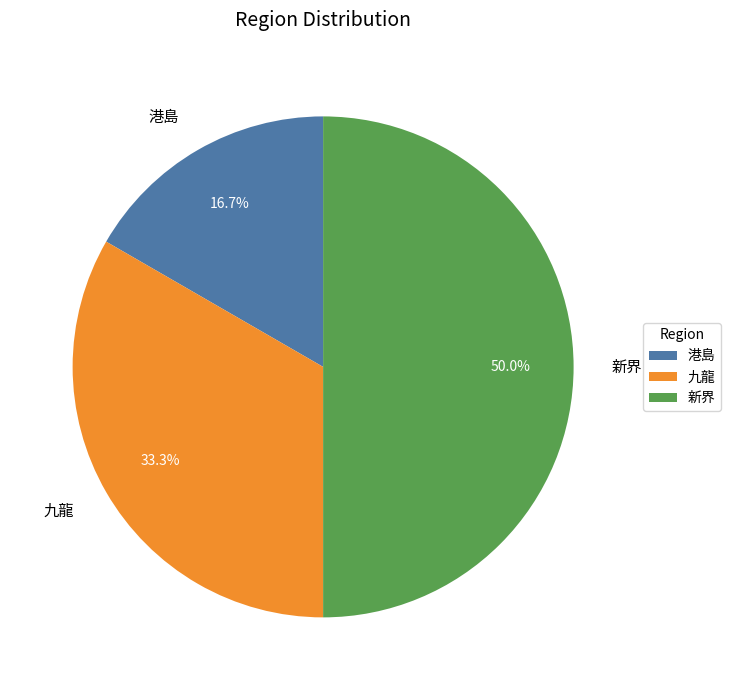

To the nearest percent, what portion does 九龍 represent?

33%